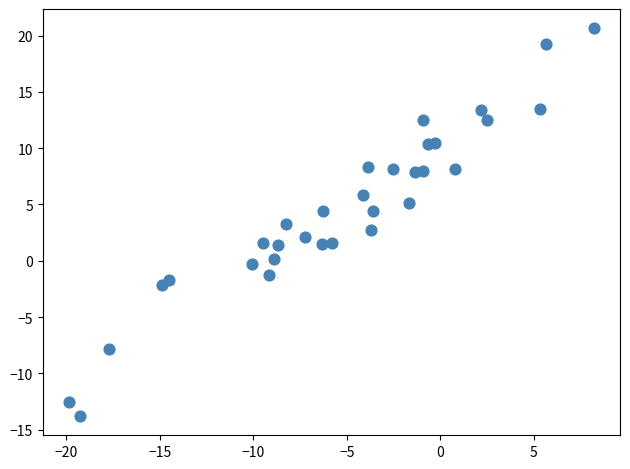

What is the range of Y values (max minus min)?

34.4